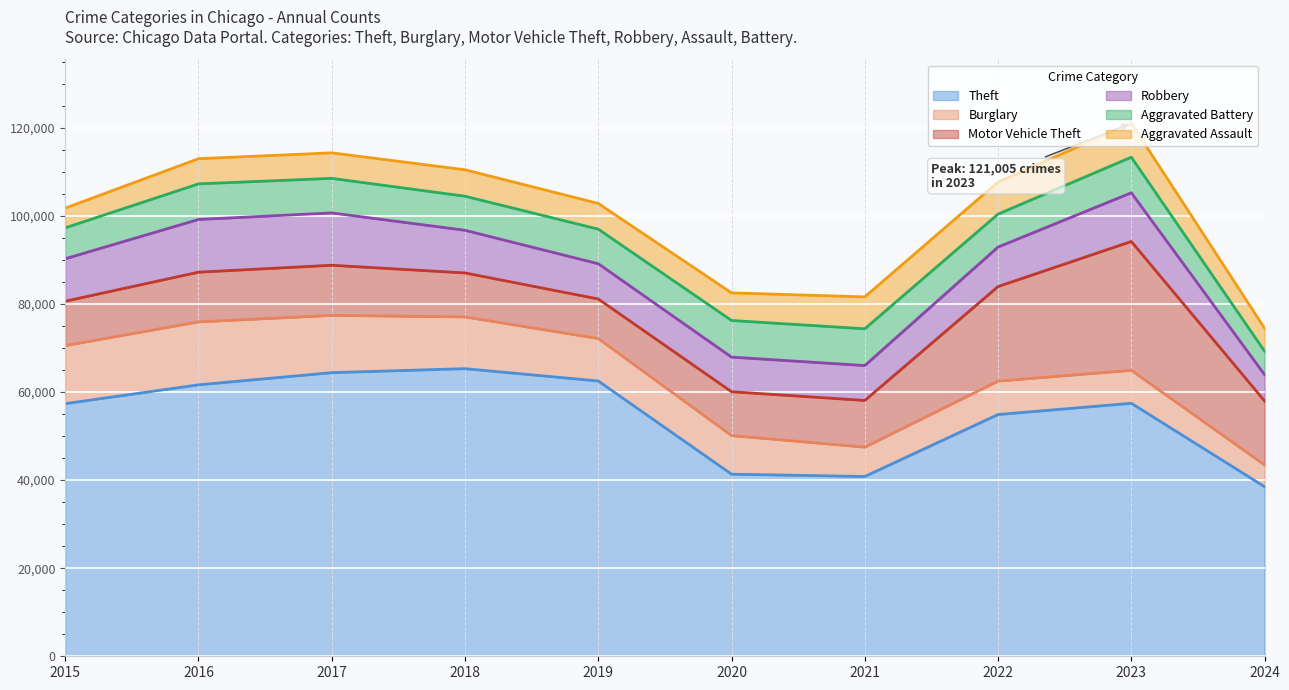

What is the value of the Aggravated Battery point at the 3rd from the left?

7845